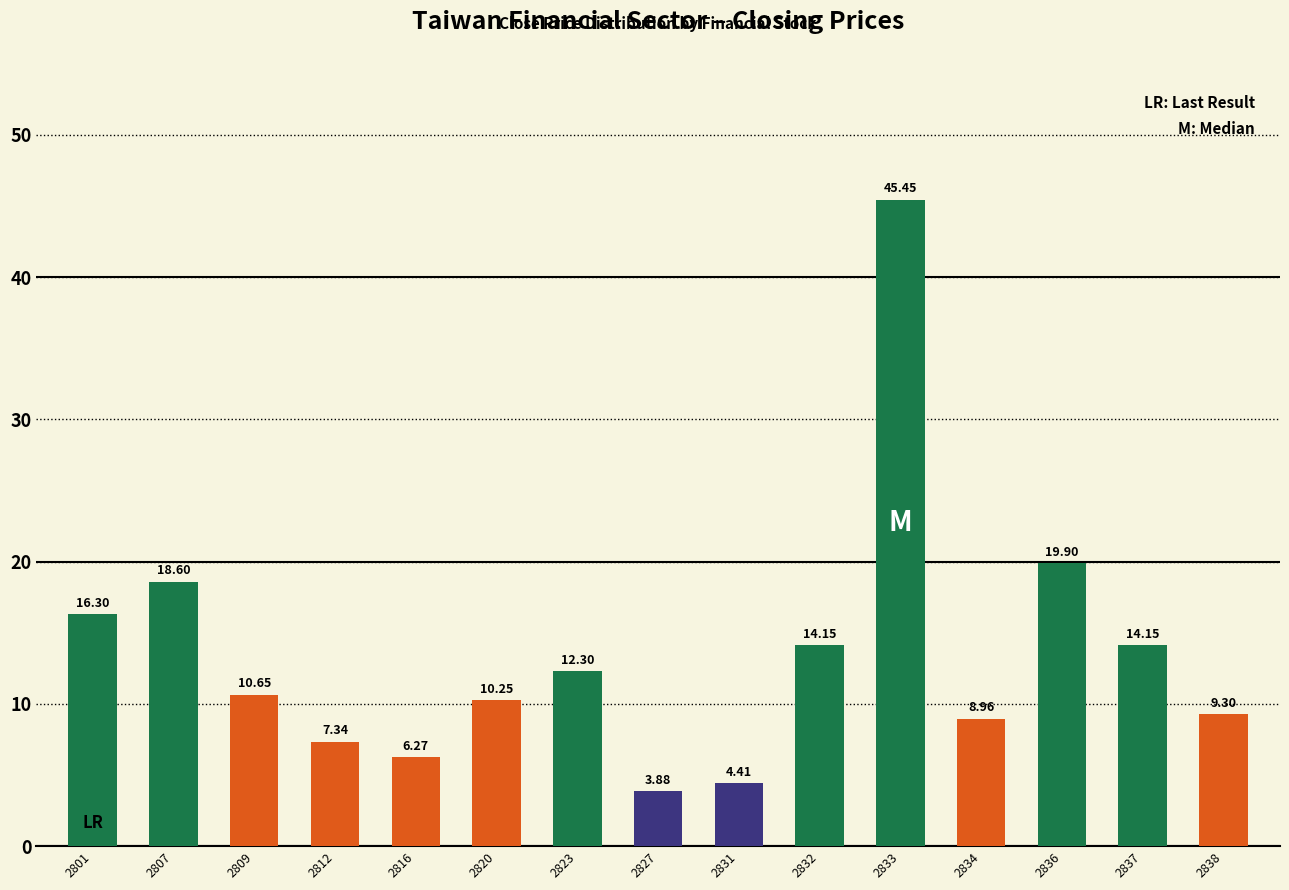

Where does the data first go above 10?

2801